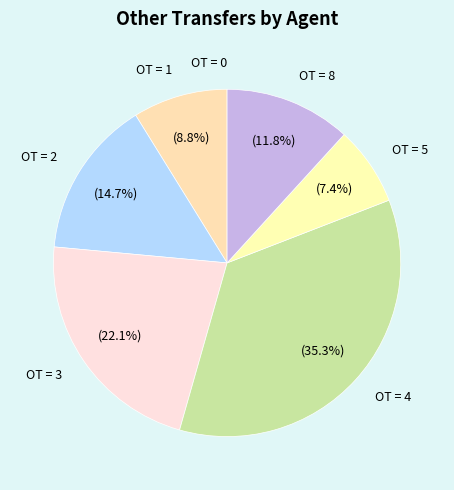

Combined, do OT = 4 and OT = 5 account for over 50%?

No